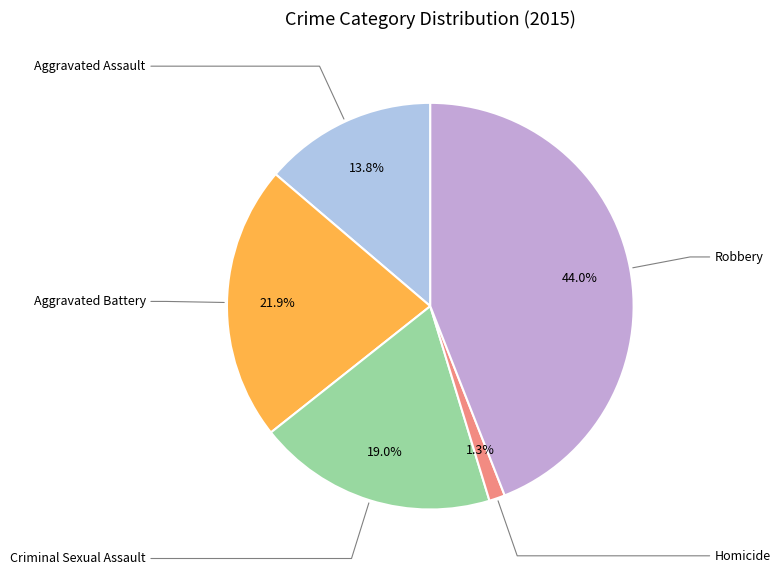

Is there a majority slice in this chart?

No